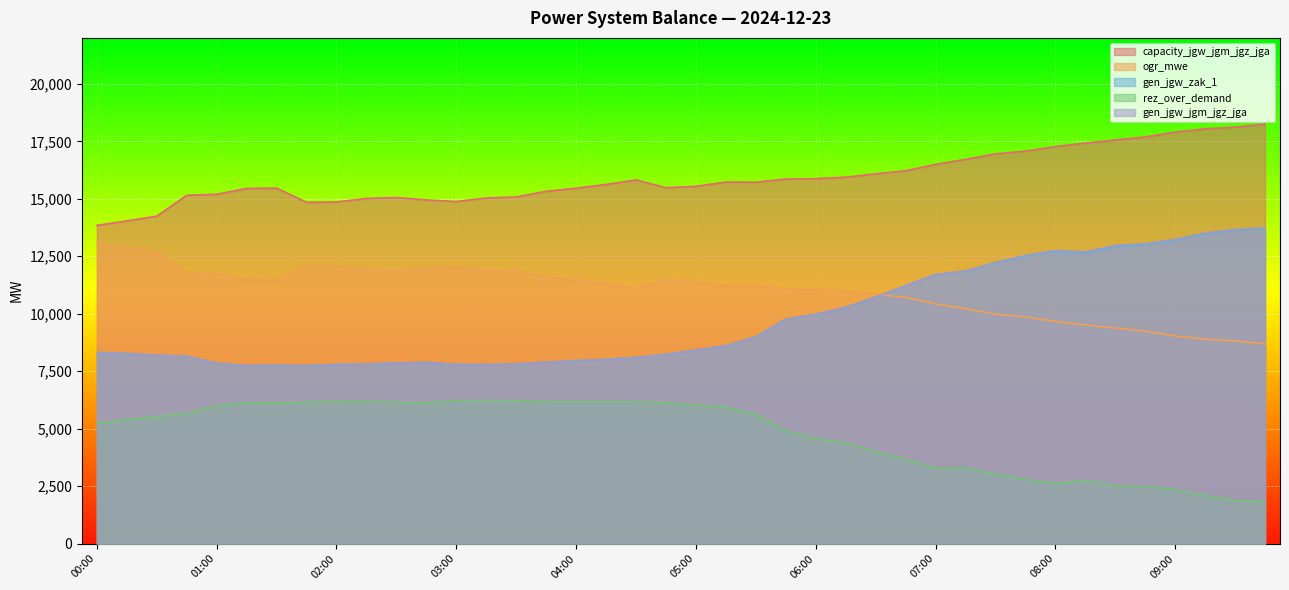

In capacity_jgw_jgm_jgz_jga, how many points are lower than both neighbors (excluding endpoints)?

4